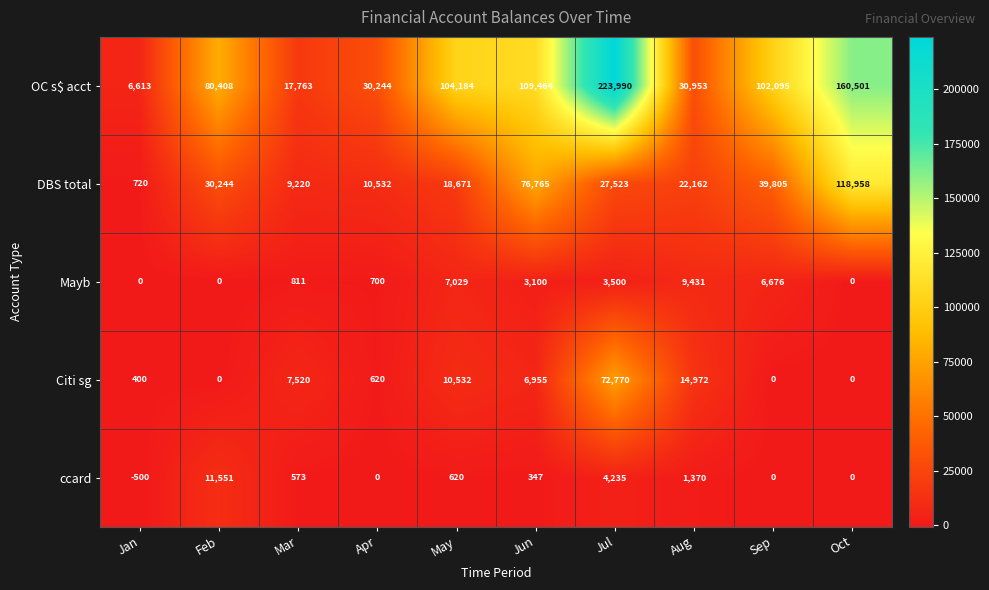

At which category is the sum across all series the highest?

Jul